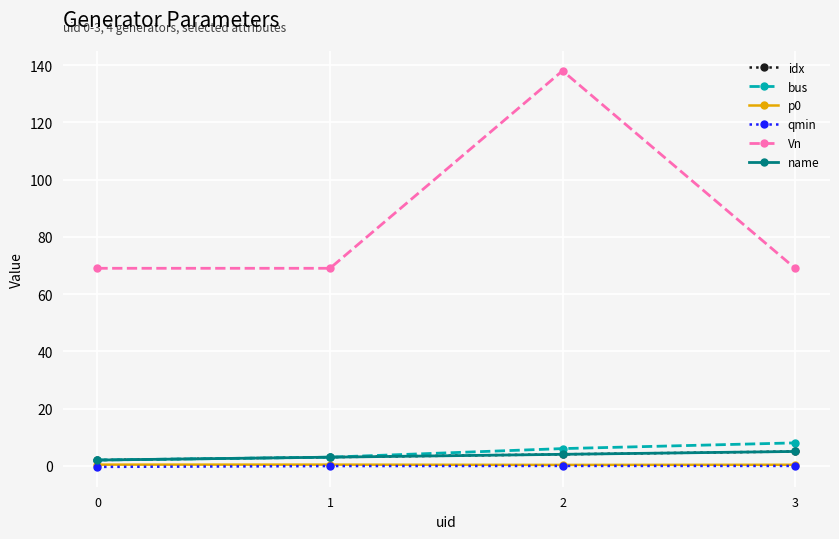

At which category is the sum across all series the highest?

2